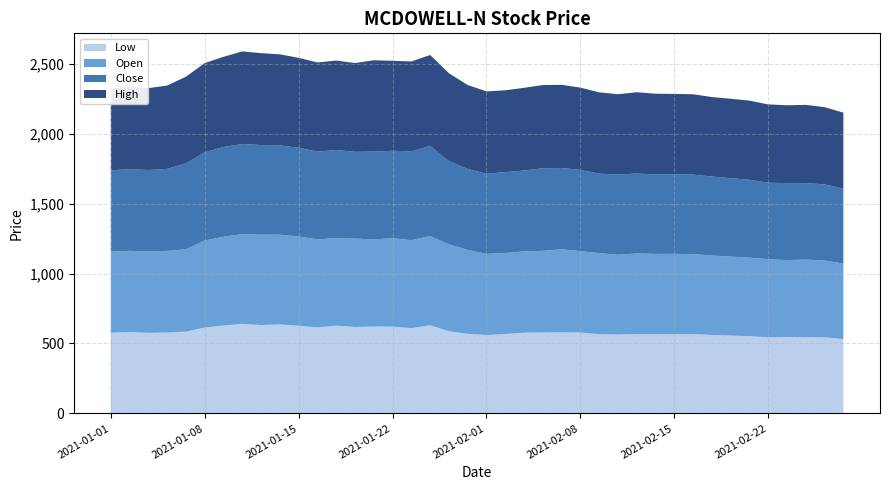

Reading left to right, what are all the values shown in this chart?

Low: 577.0	581.0	575.5	577.8	584.1	613.9	628.1	640.1	631.5	635.6	626.9	614.4	627.0	617.8	620.9	620.4	608.9	629.6	587.2	568.7	560.0	567.5	576.5	578.5	579.0	577.9	566.0	563.0	567.0	566.0	566.4	566.7	560.6	556.2	552.0	543.0	546.3	543.5	543.3	531.0
Open: 579.0	581.0	582.0	584.0	589.0	622.0	634.5	642.0	646.0	641.7	638.5	629.4	627.1	632.0	623.0	632.0	629.6	638.0	621.6	600.0	580.5	579.1	581.2	583.4	594.6	582.0	580.0	571.0	576.5	574.1	574.0	572.0	568.0	565.1	561.7	559.1	549.8	556.0	550.0	540.0
Close: 581.5	584.4	582.2	586.1	613.9	630.9	641.9	644.0	640.8	639.0	633.7	627.5	628.8	619.9	628.1	625.0	635.0	644.9	594.4	578.7	572.5	578.4	578.7	590.4	580.7	580.2	568.3	572.9	571.7	567.6	569.5	568.5	565.0	560.4	556.4	547.0	550.4	546.6	544.4	535.1
High: 584.0	590.8	585.5	595.8	620.0	637.6	644.9	661.6	657.0	650.9	642.8	637.8	639.6	634.8	652.5	643.4	642.4	649.7	628.8	600.0	588.9	584.9	591.0	595.0	594.6	589.0	580.9	575.0	580.8	577.7	574.0	574.4	568.0	567.8	565.9	560.0	556.4	559.6	551.5	544.1